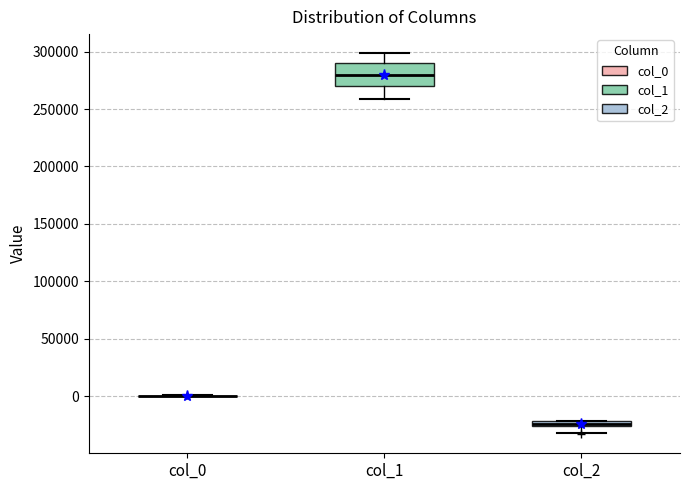

Where is the lower edge of the box for col_1 on the y-axis? The values are not printed on the chart, so give them approximately, as read against the axis.

270000